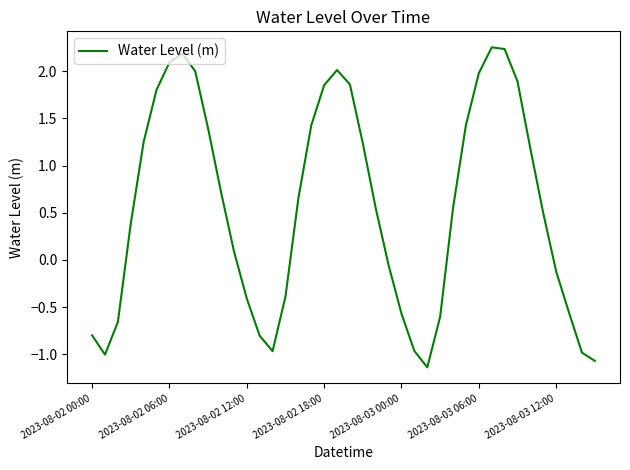

What is the label of the 27th point from the right?

13